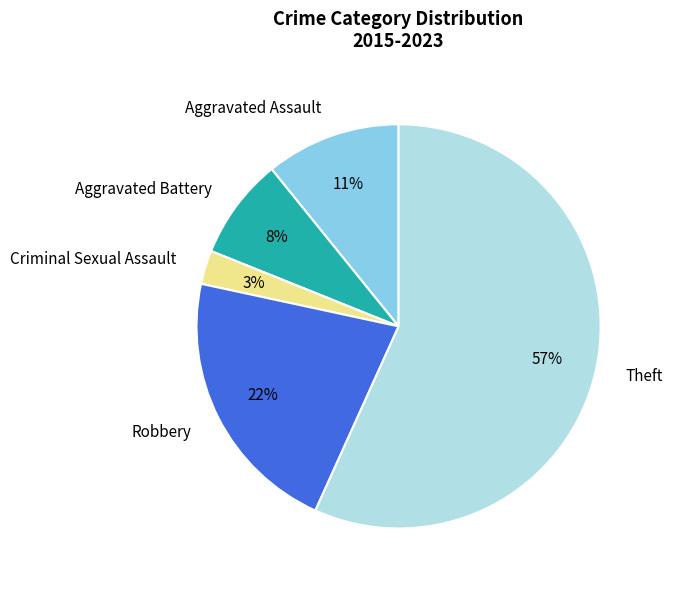

Between Aggravated Assault and Aggravated Battery, which is larger?

Aggravated Assault